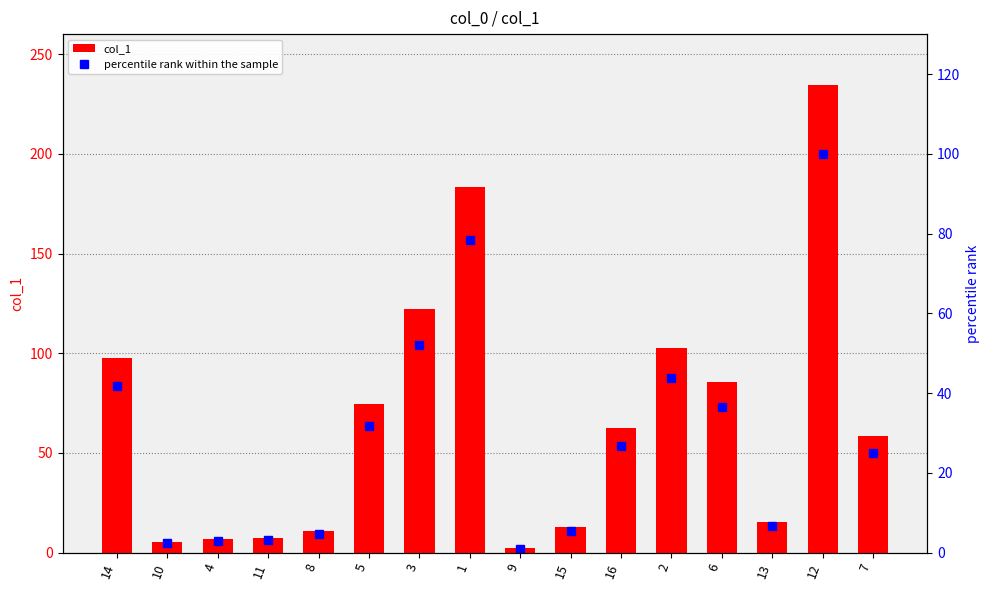

How many groups of bars are there?

16